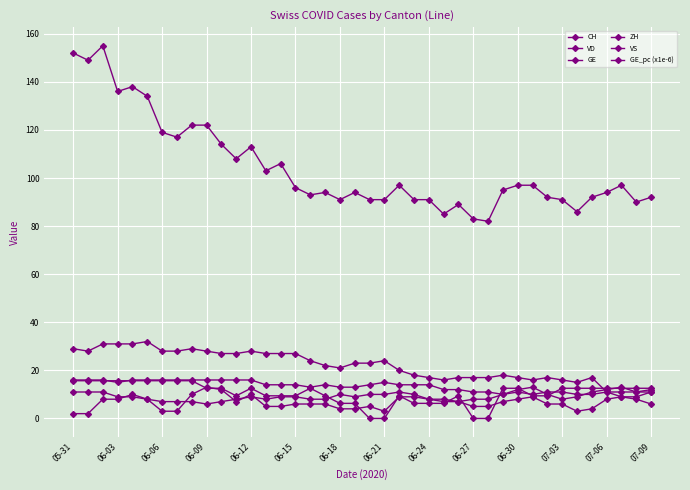

At how many categories does at least one series exceed 39?

40